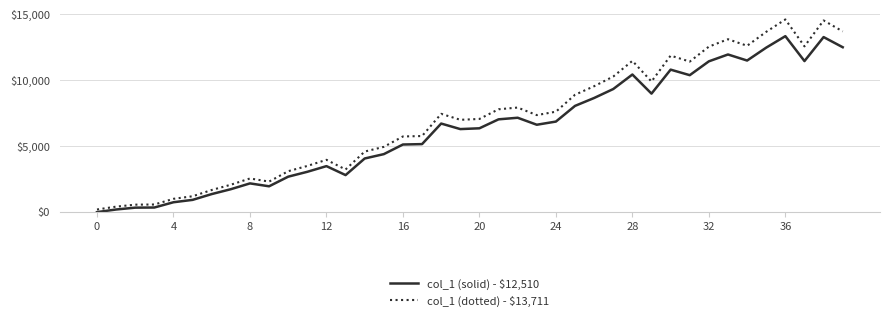

True or false: col_1 (solid) - $12,510 and col_1 (dotted) - $13,711 intersect in this chart.

False